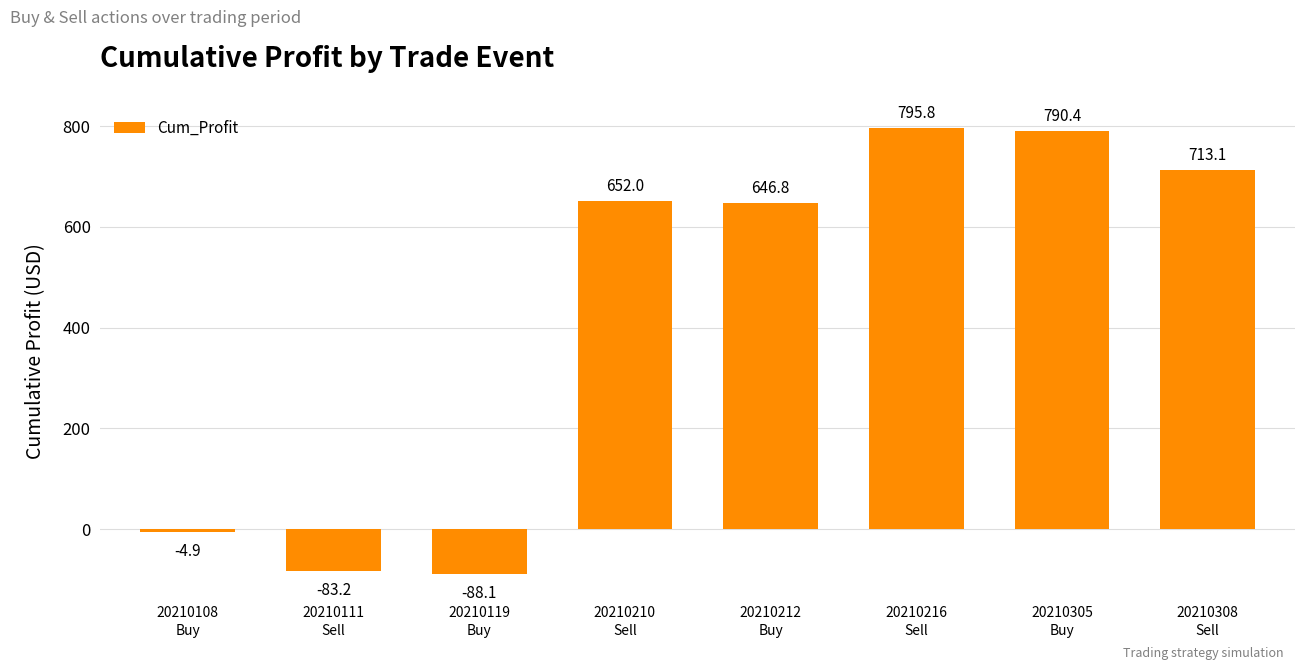

How many bars are there in total?

8